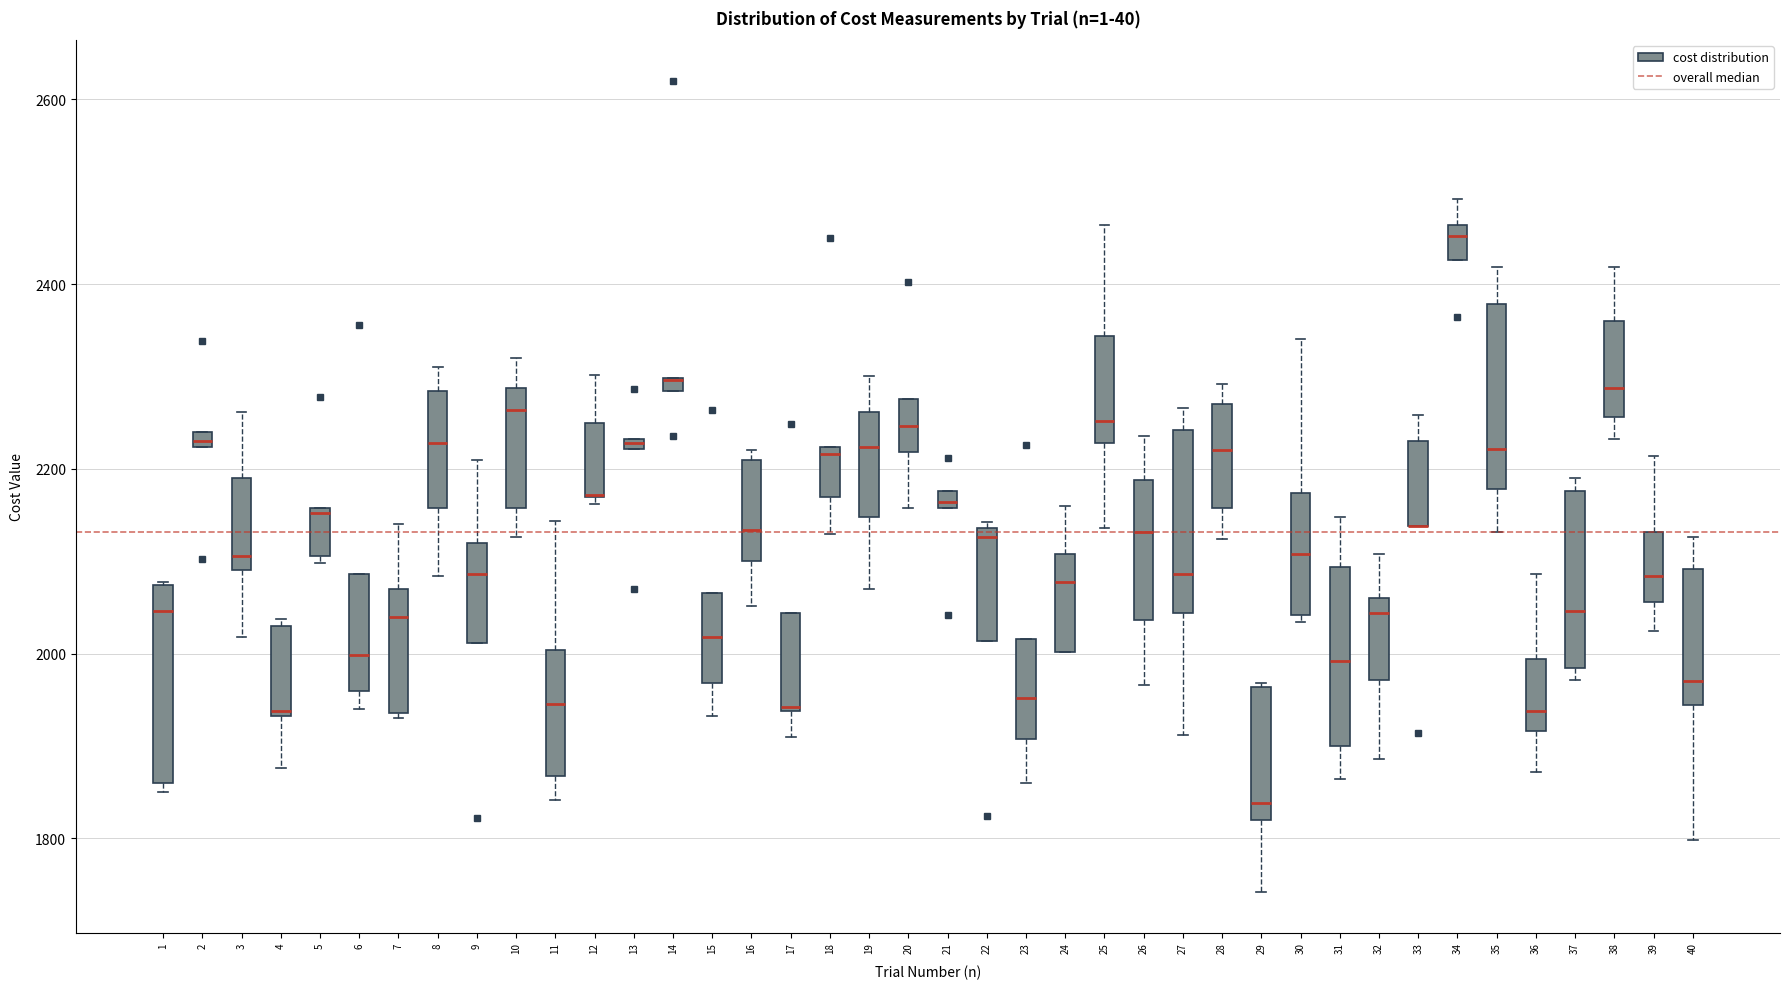

Where is the lower edge of the box at x = 10 on the y-axis? The values are not printed on the chart, so give them approximately, as read against the axis.

2160